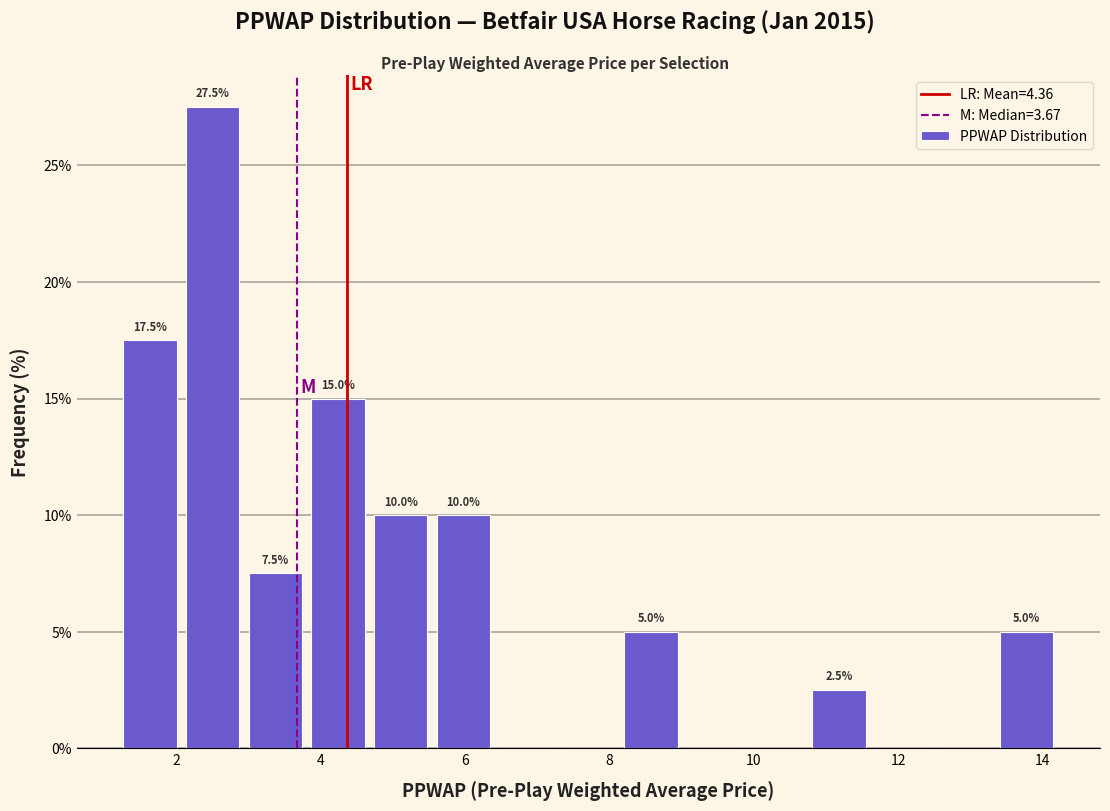

Which range on the x-axis has the tallest bar?

2.2 to 3.0